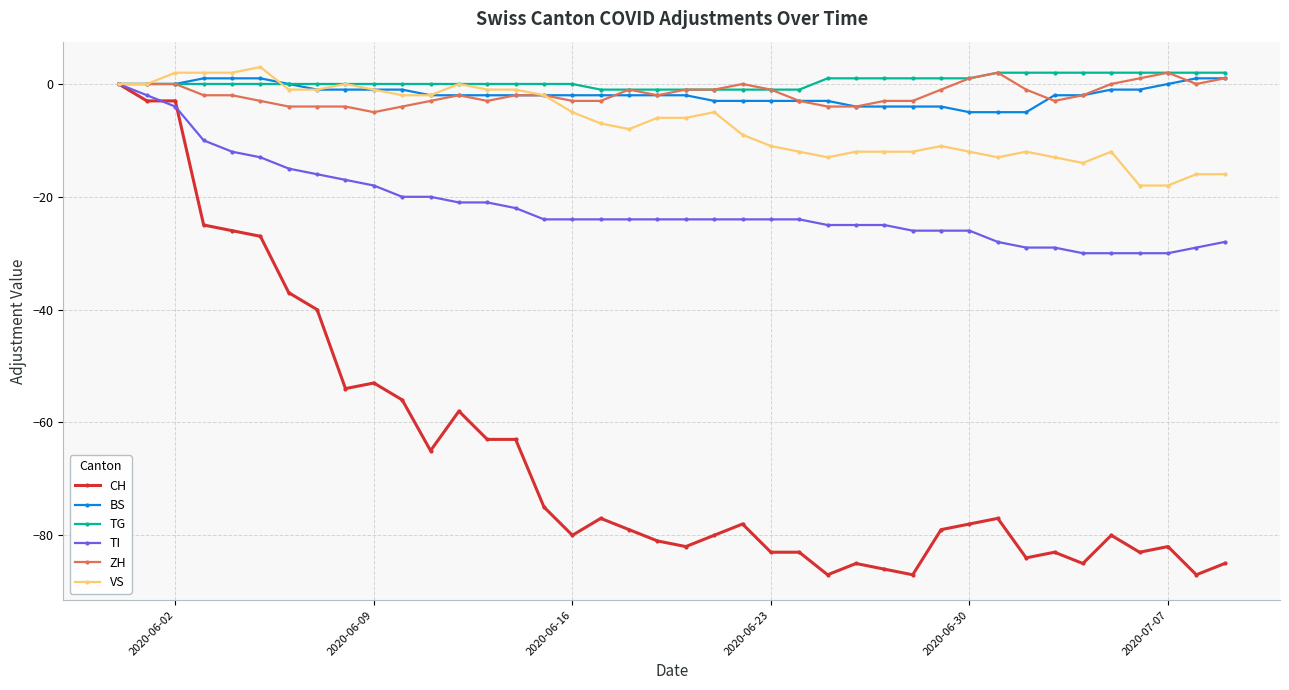

How many series are shown in this chart?

6